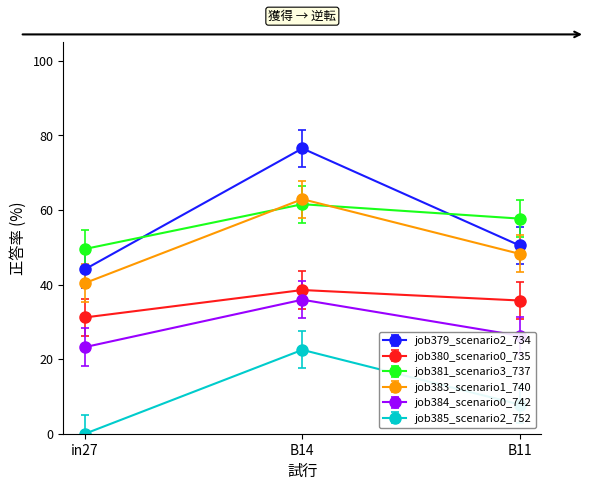

Does the chart display data point markers on the line(s)?

Yes